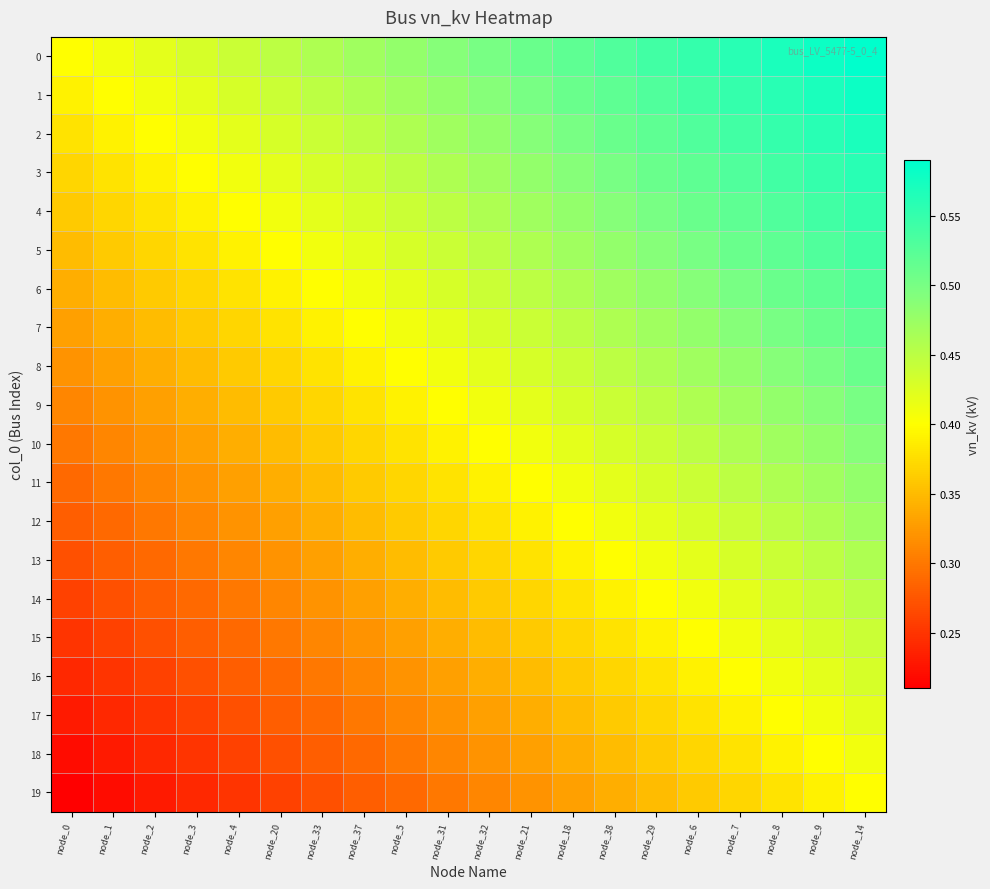

List the series in order of their peak value, lowest first.

19, 18, 17, 16, 15, 14, 13, 12, 11, 10, 9, 8, 7, 6, 5, 4, 3, 2, 1, 0